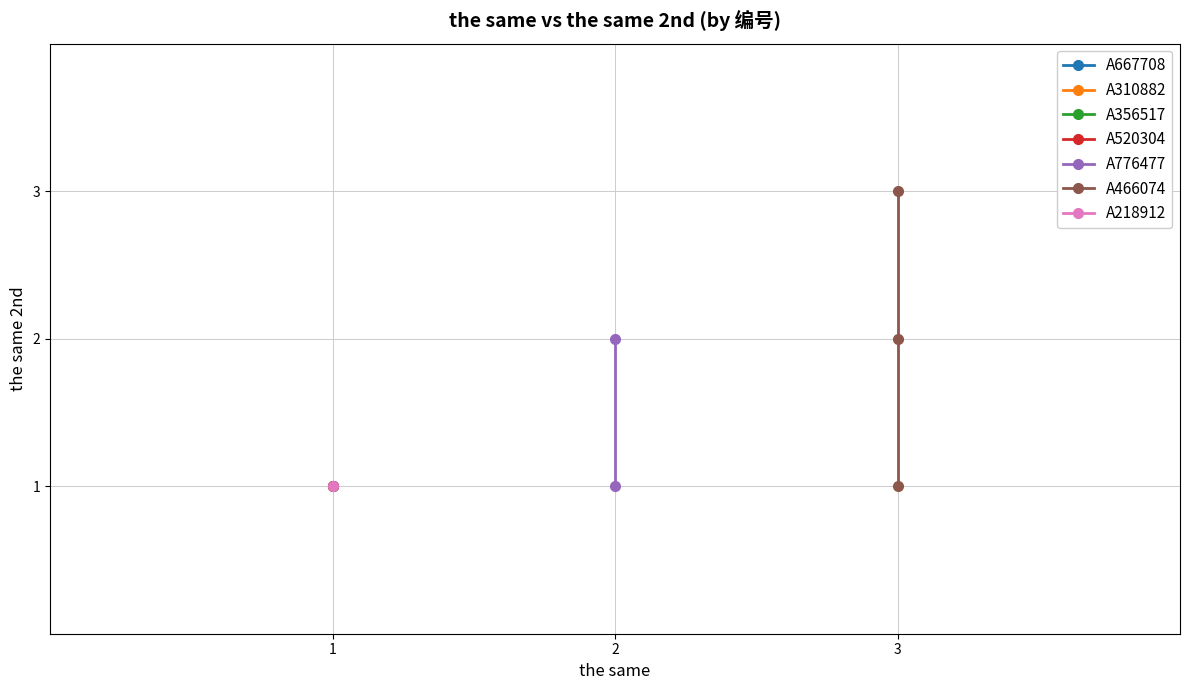

What is the sum of all ID group 2 (count=2) values?

20